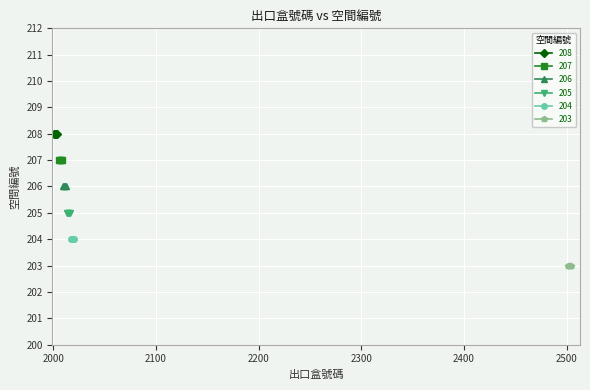

True or false: 205 and 206 intersect in this chart.

False